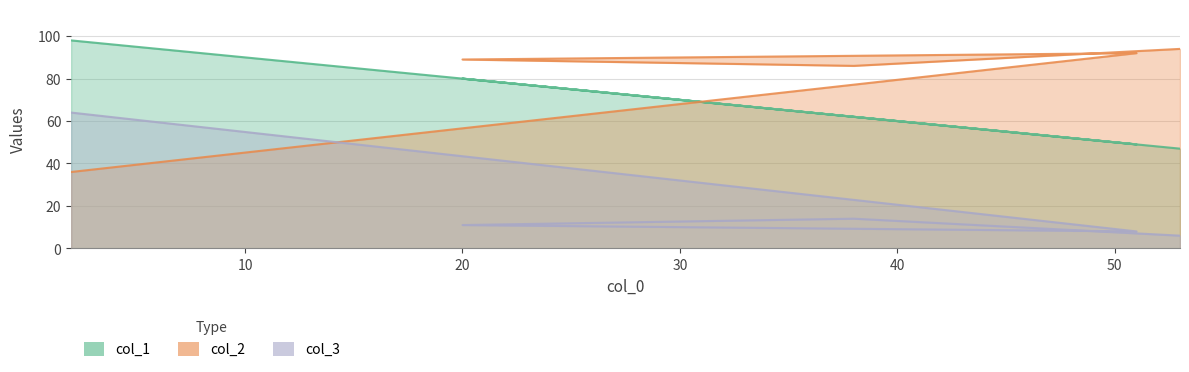

Which series has the largest total across all categories?

col_2